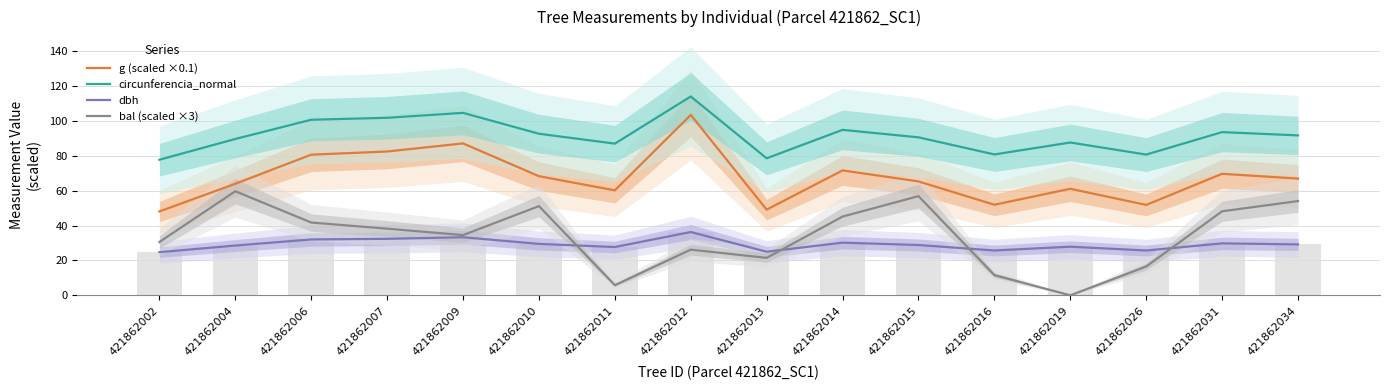

The value of bal (scaled ×3) at 421862019 is -28.1. True or false?

False